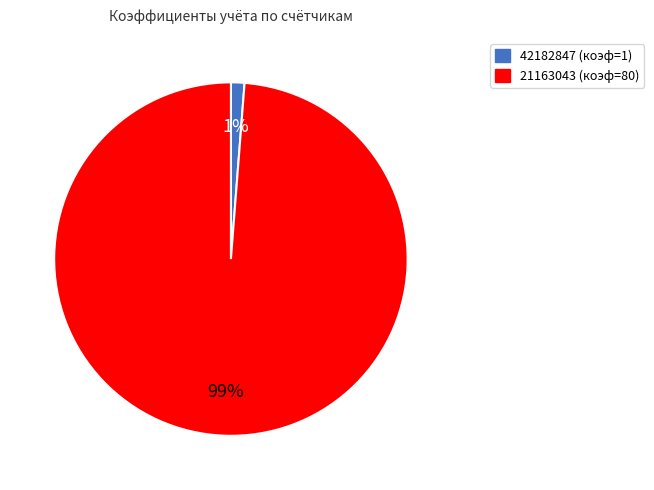

Between 42182847 and 21163043, which is larger?

21163043